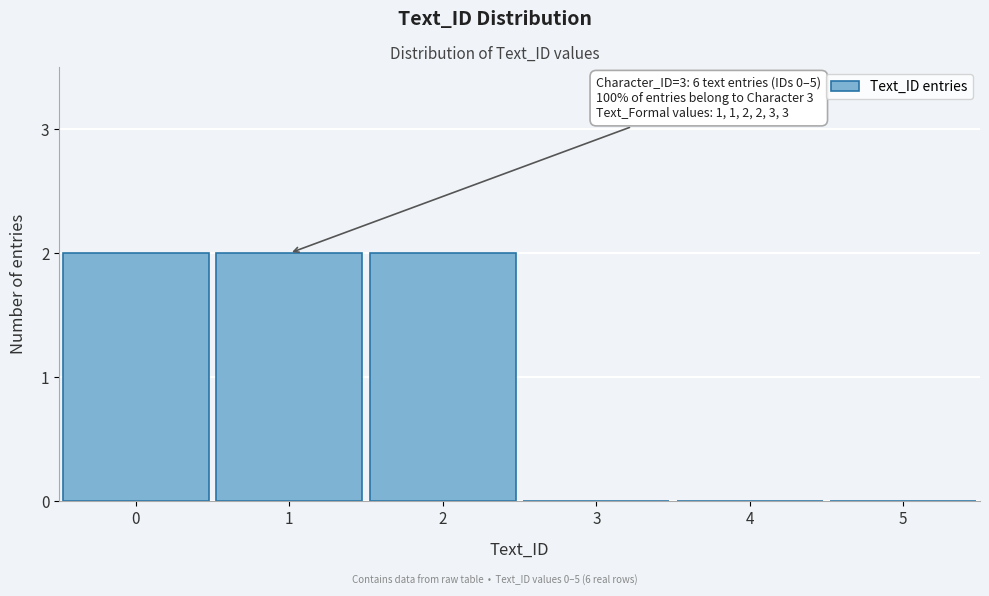

Reading left to right, extract all data points from this chart.

0=2	1=2	2=2	3=0	4=0	5=0